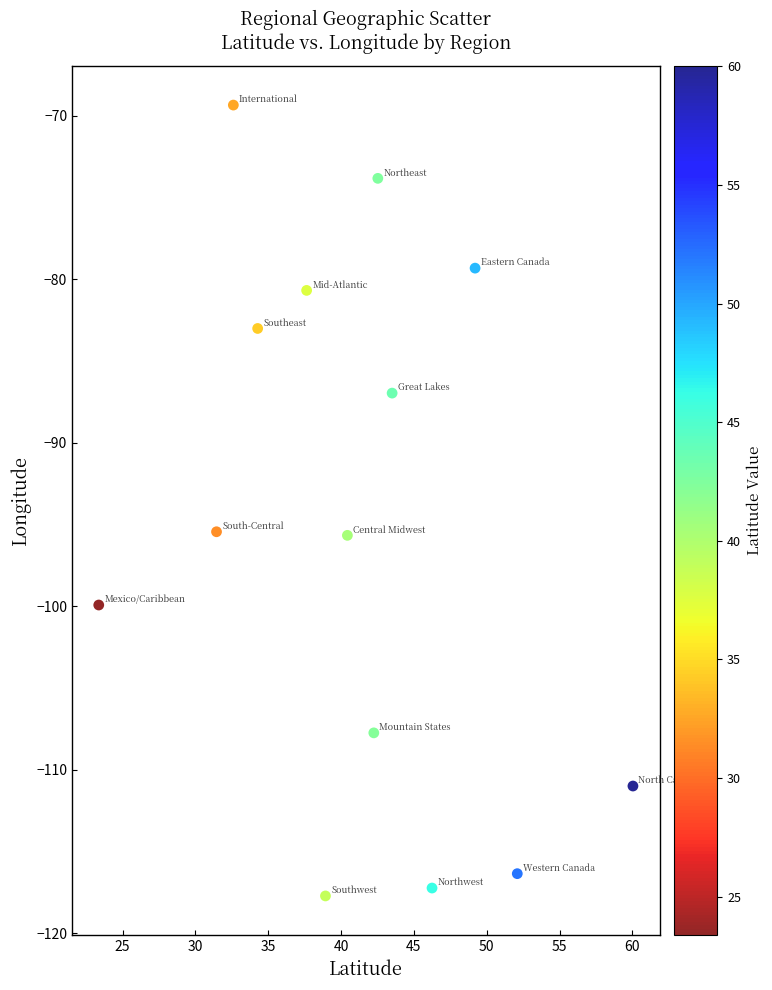

What is the range of Y values (max minus min)?

48.4